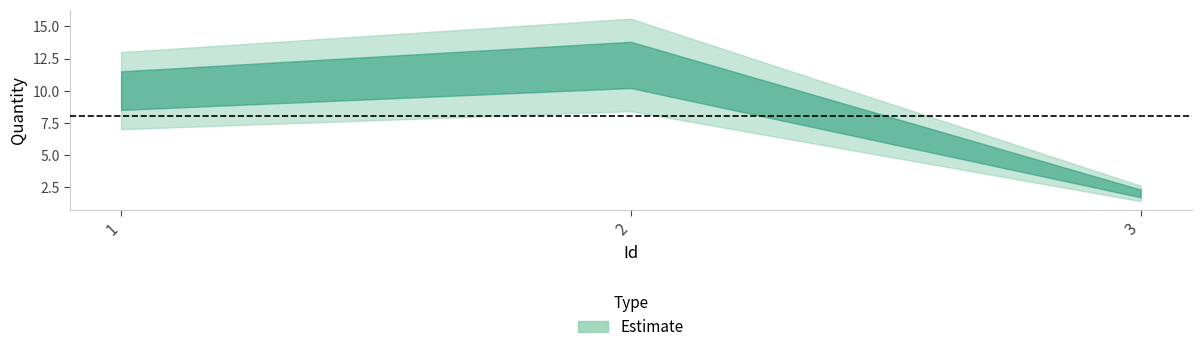

The chart shows a value of 4 at 2. True or false?

False